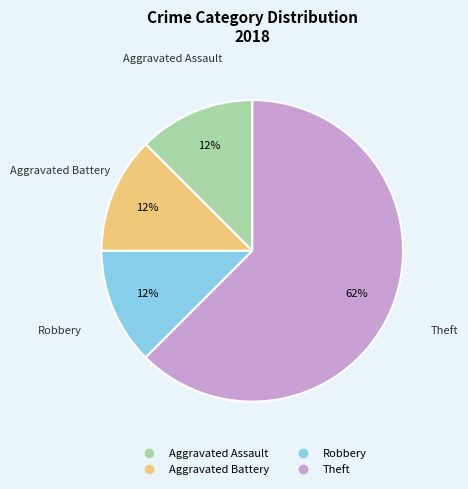

To the nearest percent, what is the average slice percentage?

25%